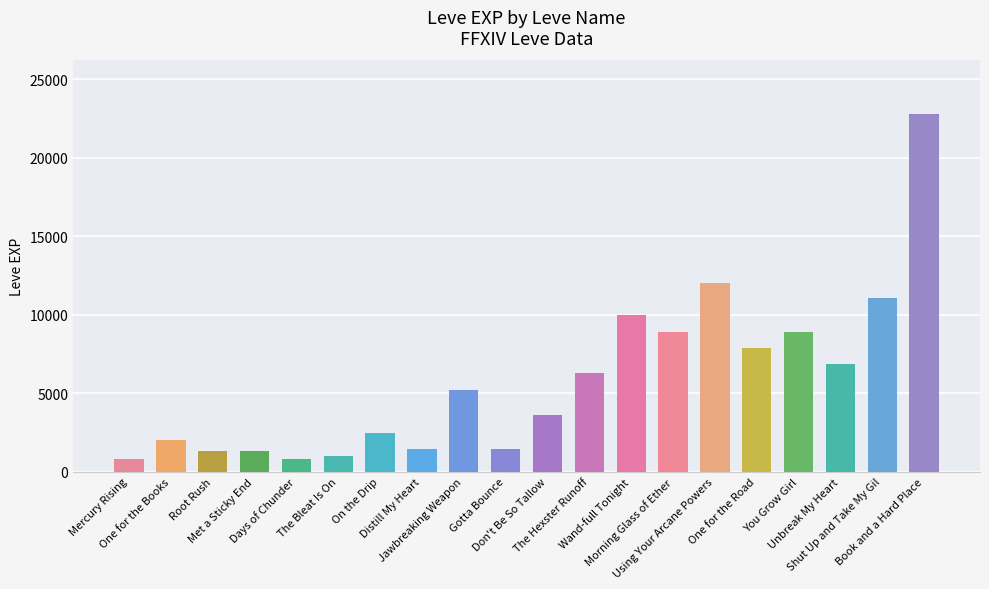

How many data points are less than 5220?

10